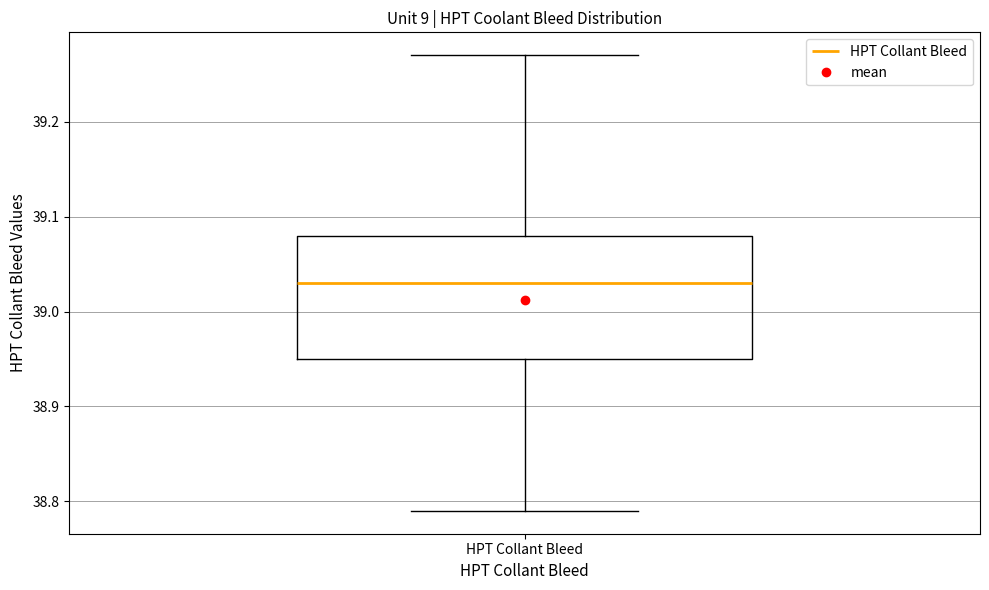

Read this box plot against the y-axis: the position of the median line, the range covered by the box, and the ends of both whiskers. The values are not printed on the chart, so give them approximately, as read against the axis.

median 39.03, box 38.95 to 39.08, whiskers 38.79 to 39.27